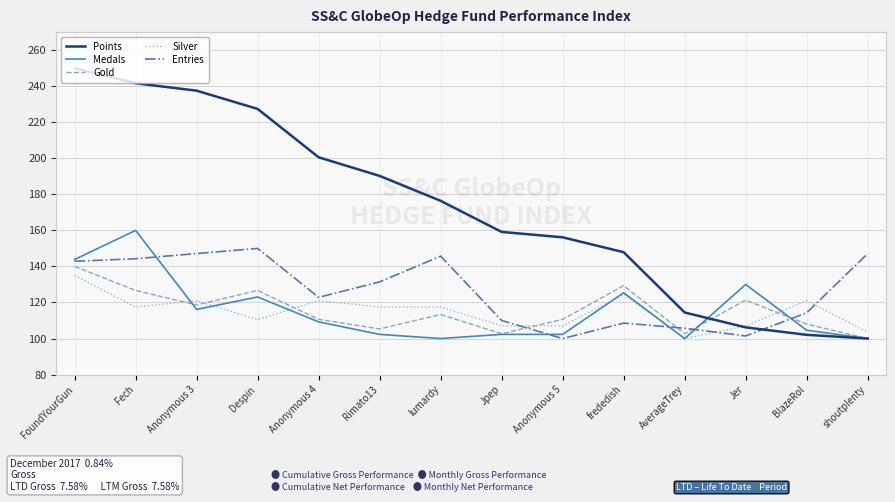

Is the value of Gold at Fech greater than the value of Entries at frededish?

Yes